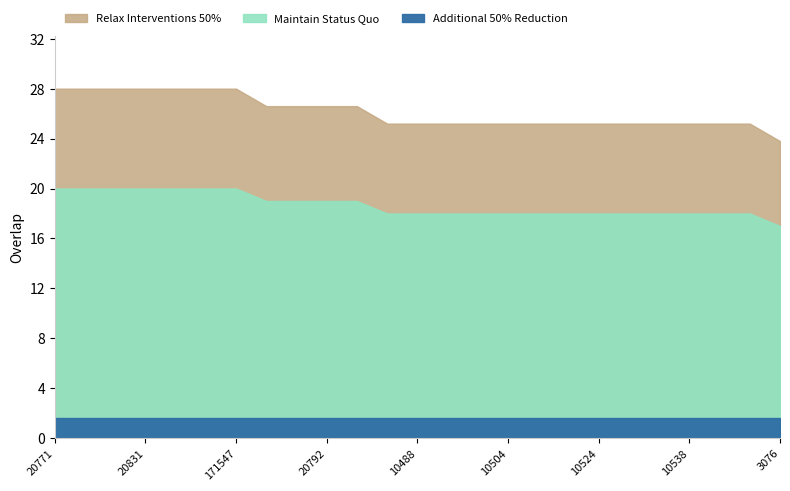

Between 10493 and 10524, which is larger?

10493